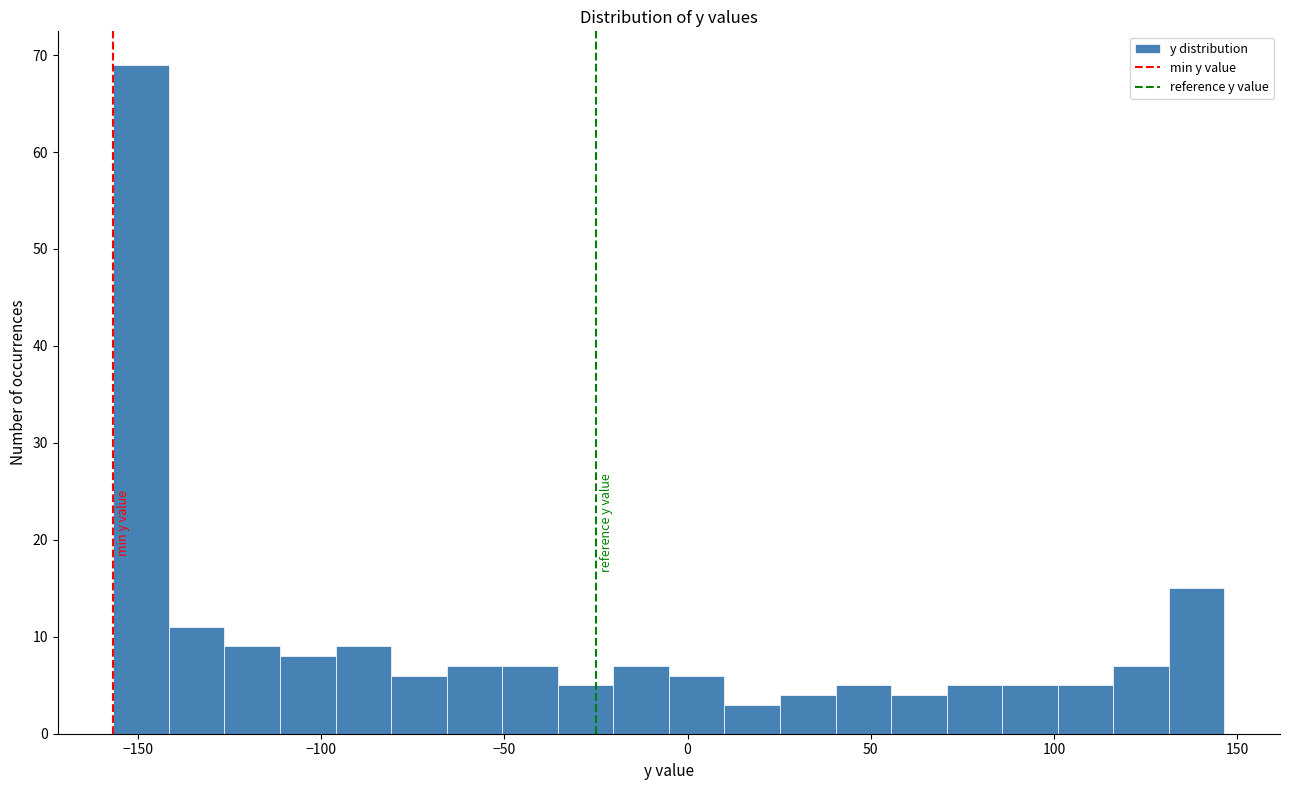

Around what value on the x-axis is the tallest bar? Give the approximate position of its centre, as read against the axis.

-150